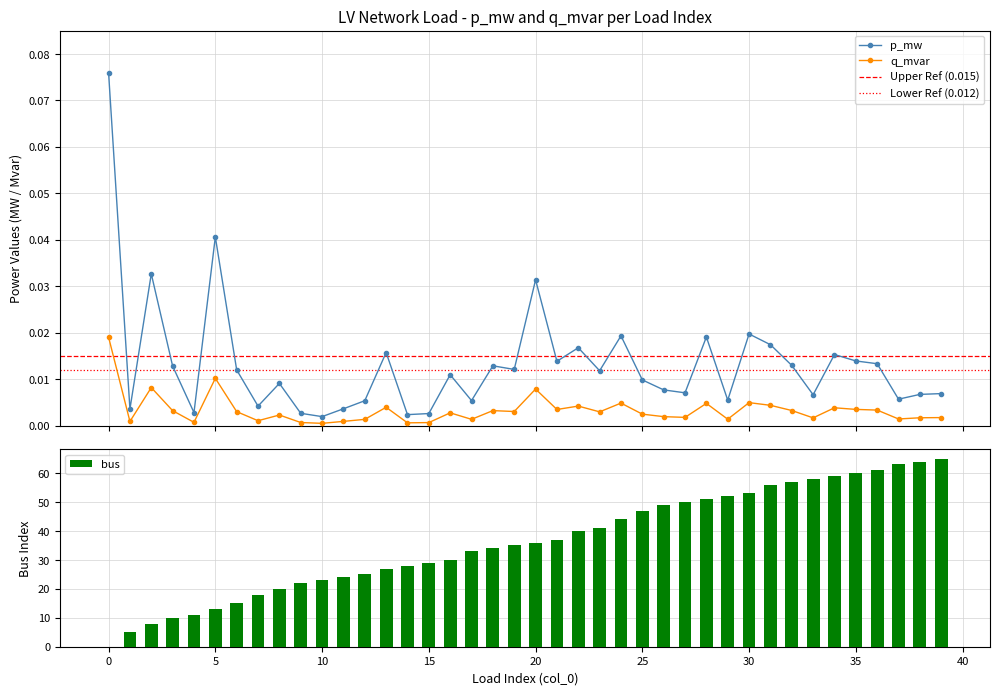

True or false: q_mvar has more than 1 points higher than both neighbors.

True